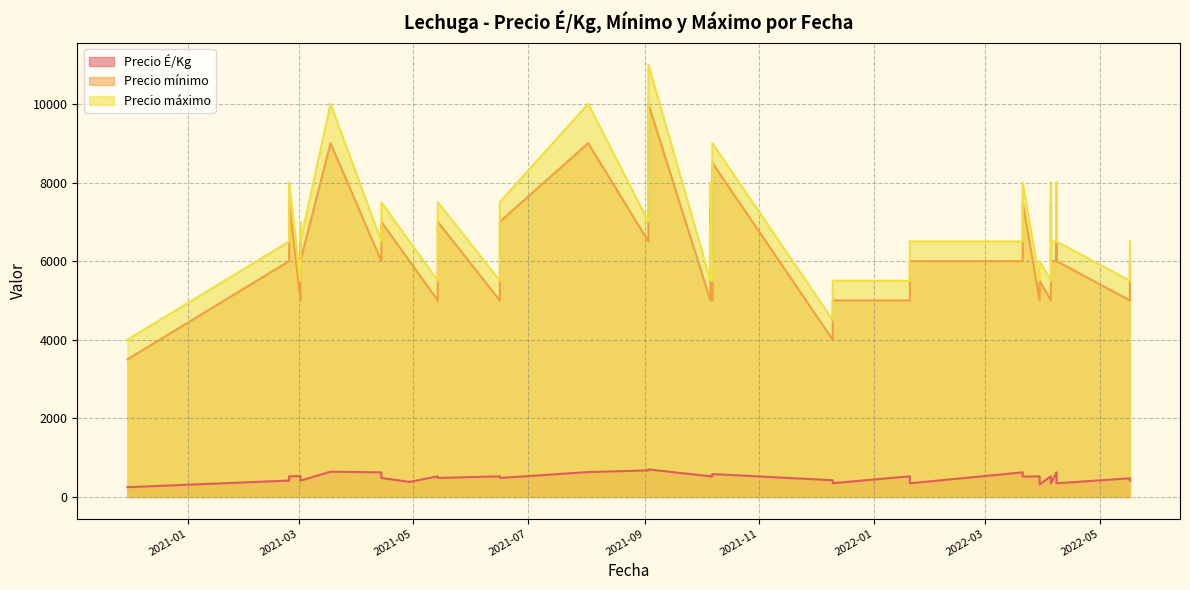

List the series in order of their peak value, lowest first.

Precio É/Kg, Precio mínimo, Precio máximo